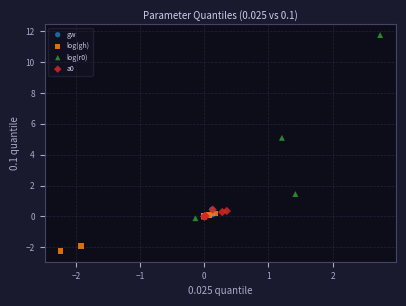

Which series contains the lowest Y value?

log(gh)